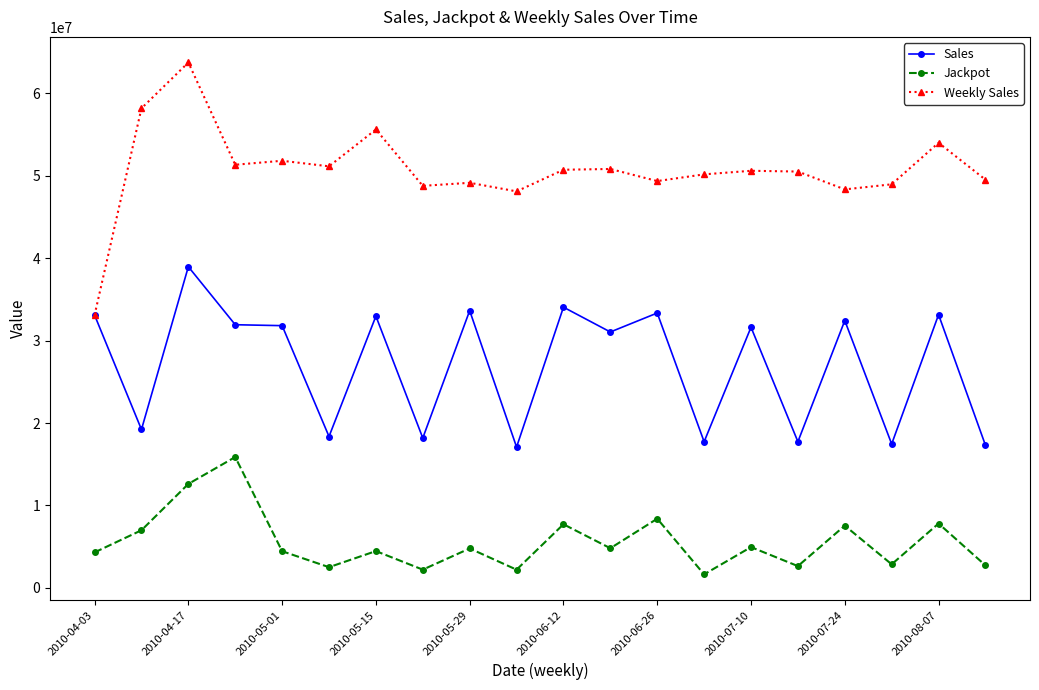

Does the chart display data point markers on the line(s)?

Yes